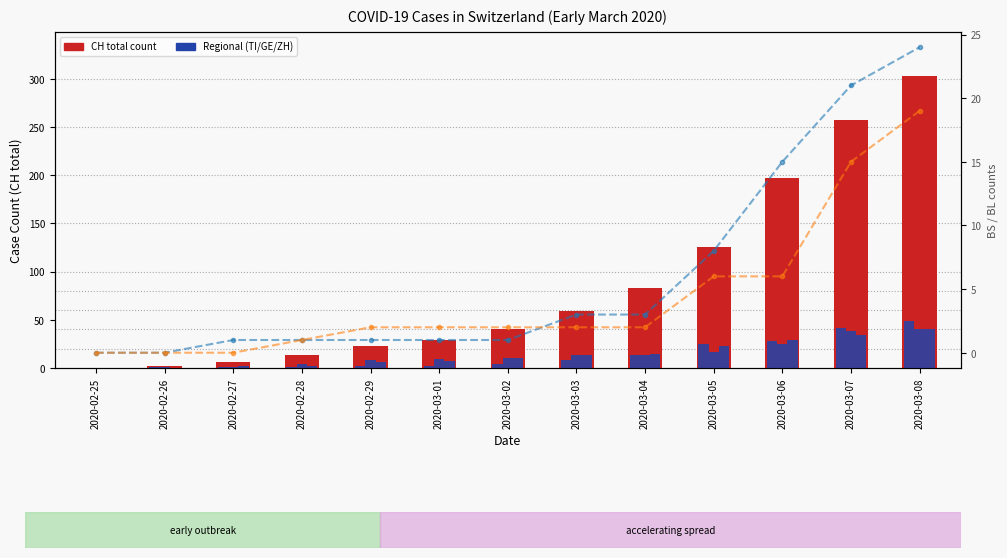

What value does the GE series have at 2020-03-02?

10